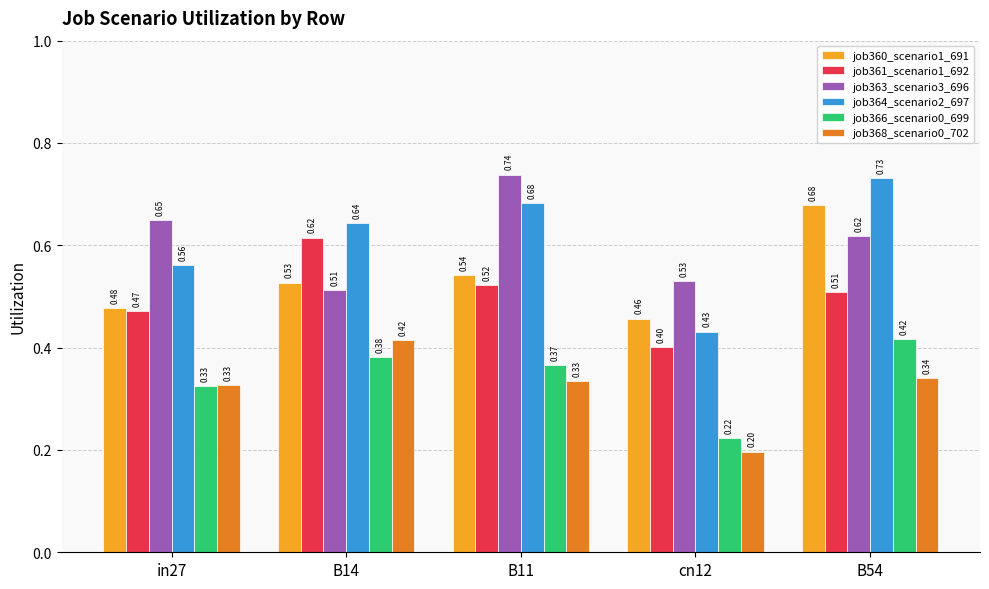

Which series changed the most between B14 and B54?

job360_scenario1_691